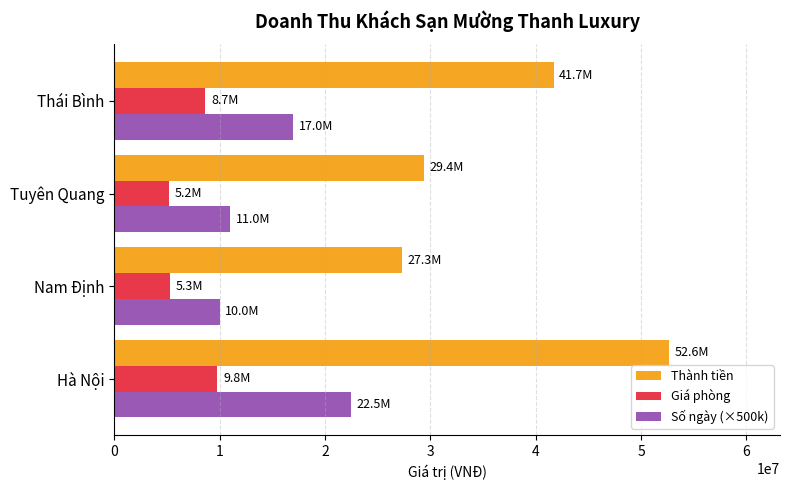

At how many categories does at least one series exceed 50932242?

1